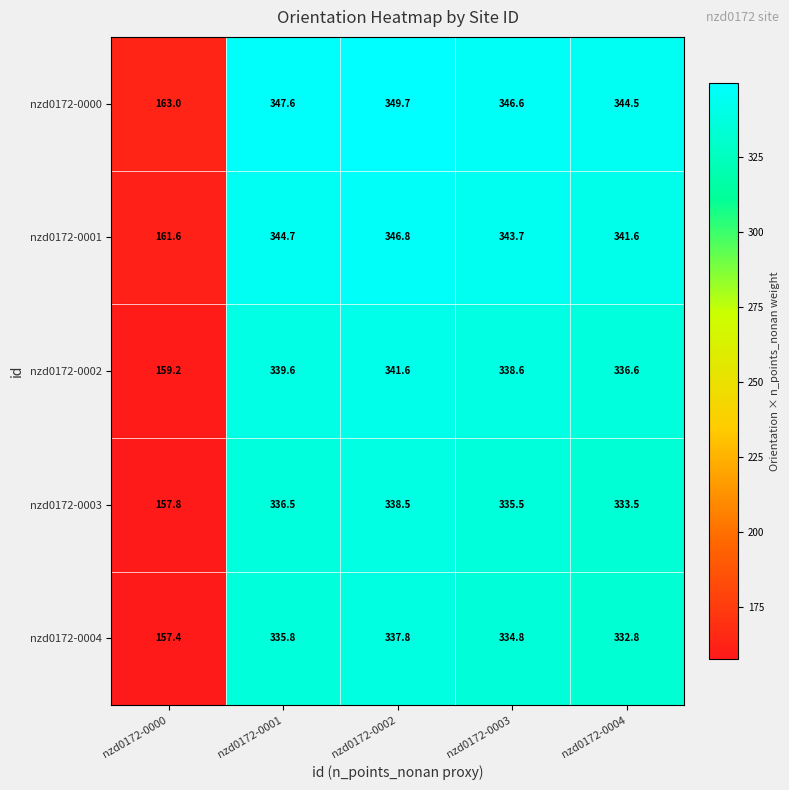

What is the total value across all series at nzd0172-0001?

1704.2